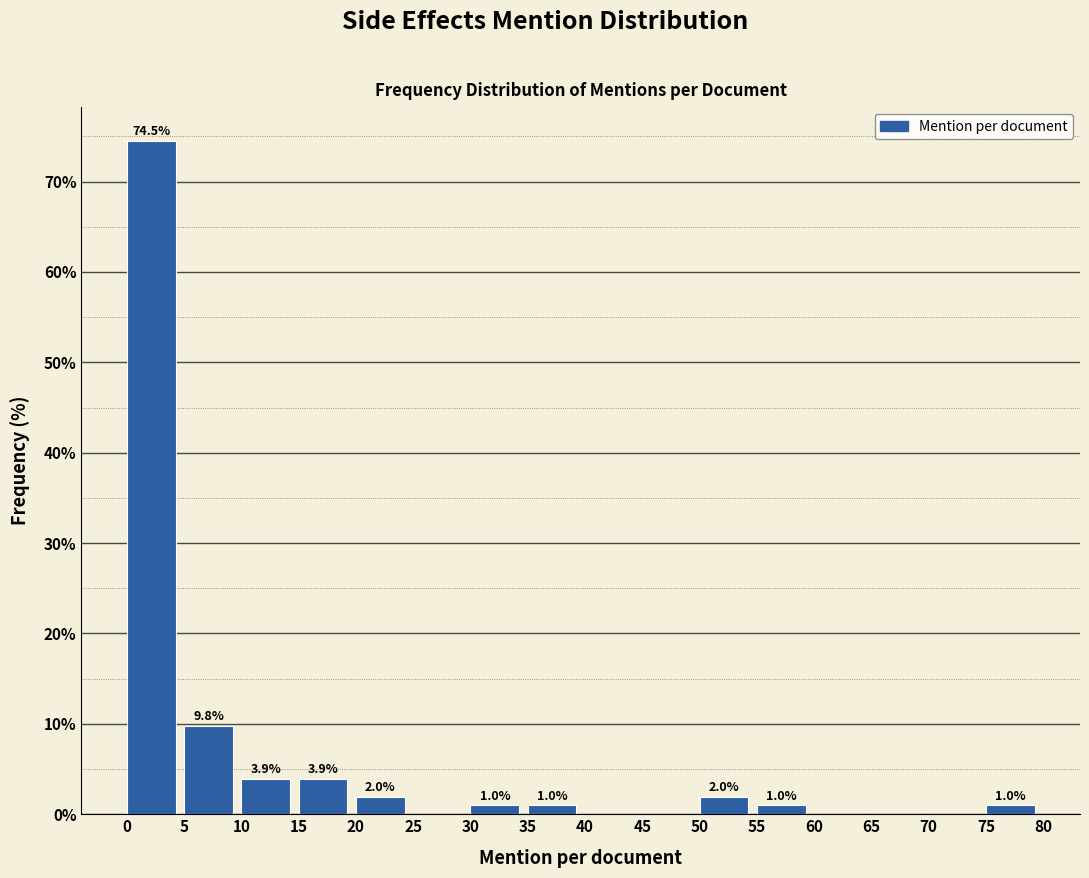

Which range on the x-axis has the tallest bar?

0 to 5